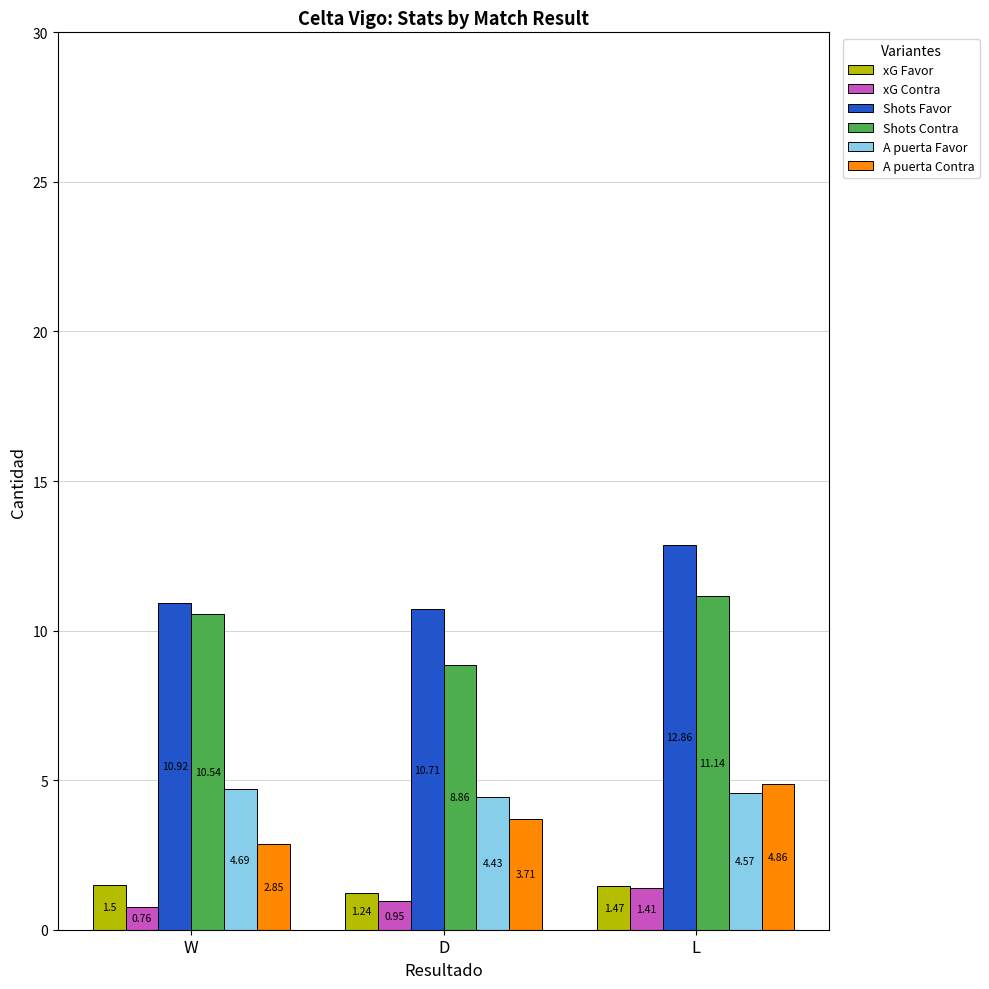

How many bars are there in total?

18